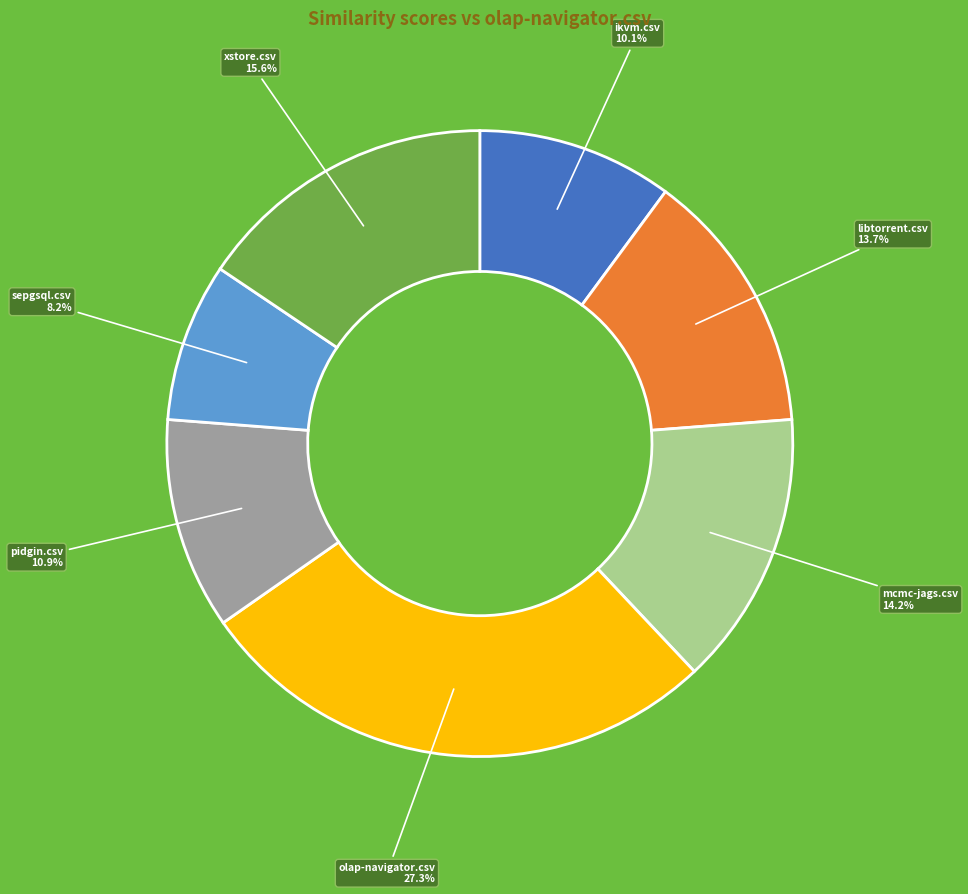

Is there any slice that represents more than half of the pie?

No